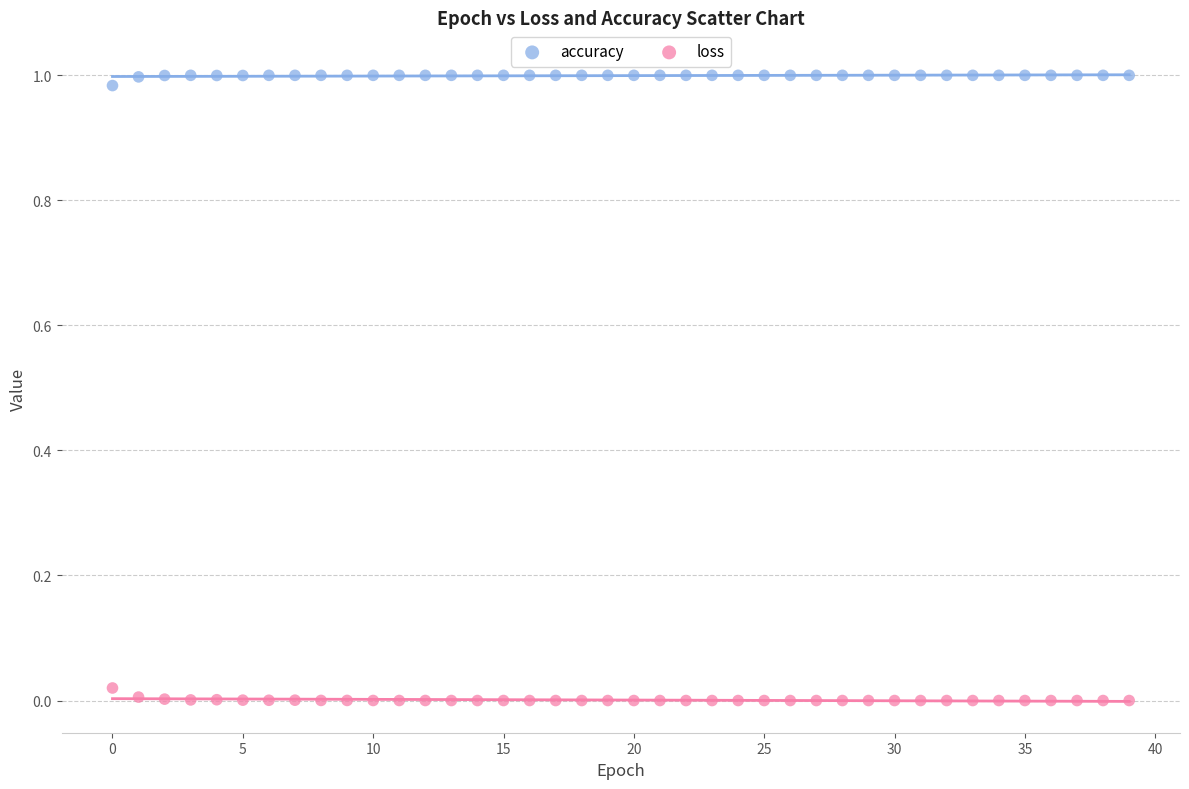

Which series contains the lowest Y value?

loss